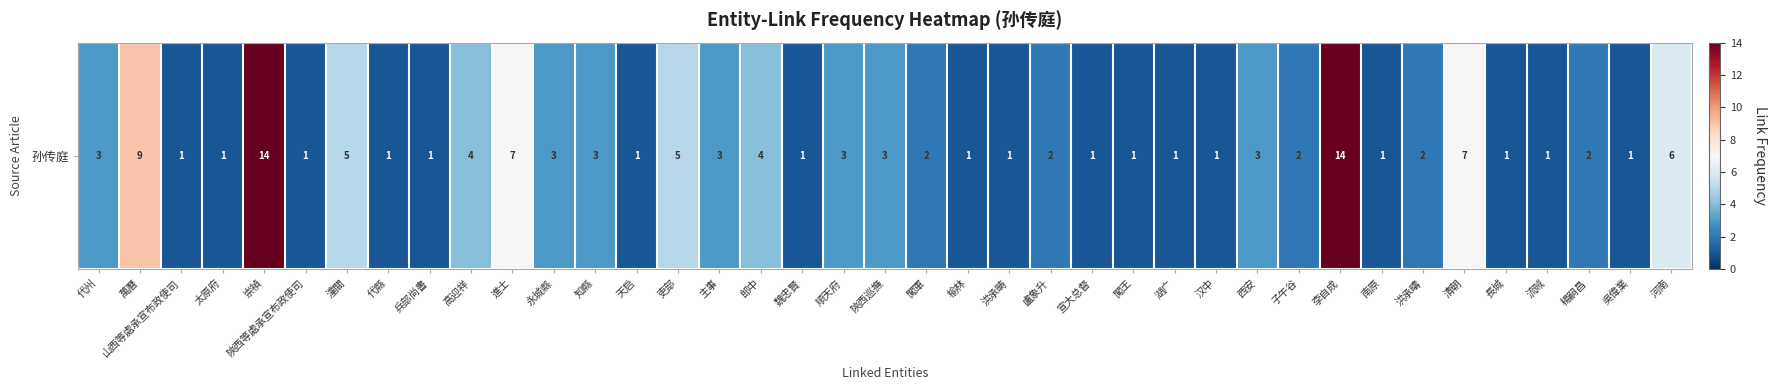

Where does the data first go above 2?

代州